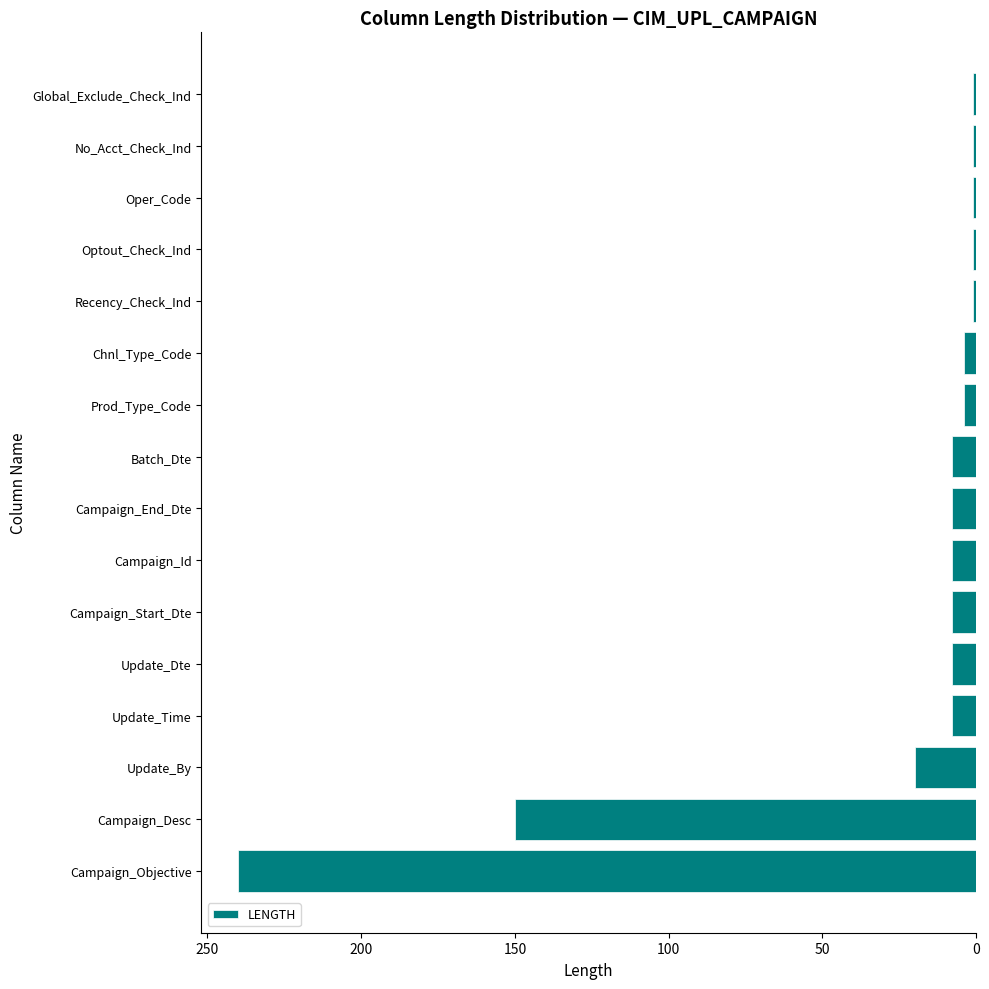

The value at Campaign_Id is 8. True or false?

True